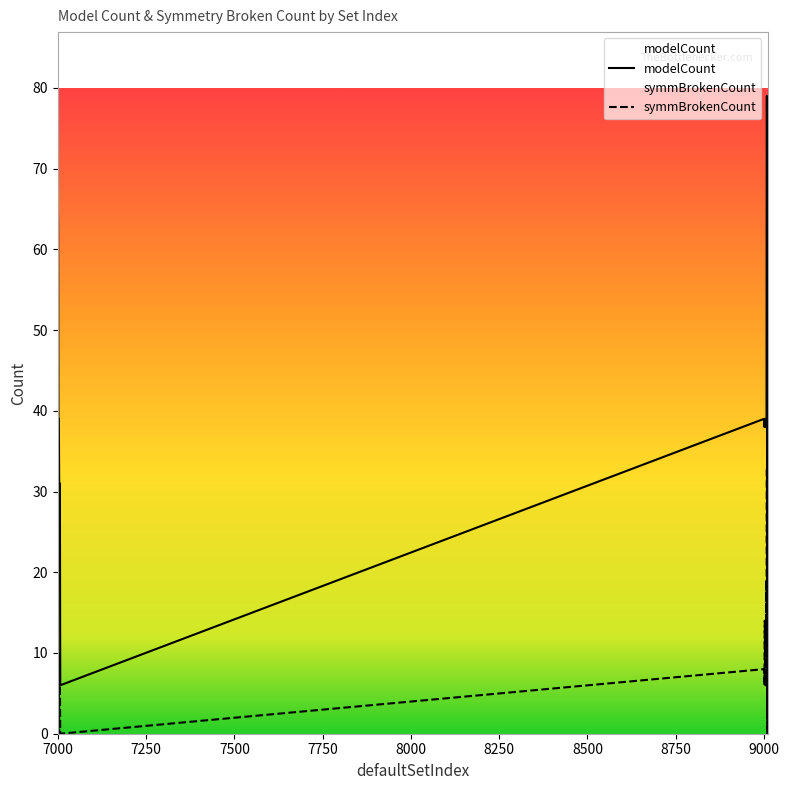

True or false: symmBrokenCount and modelCount cross at least once.

False